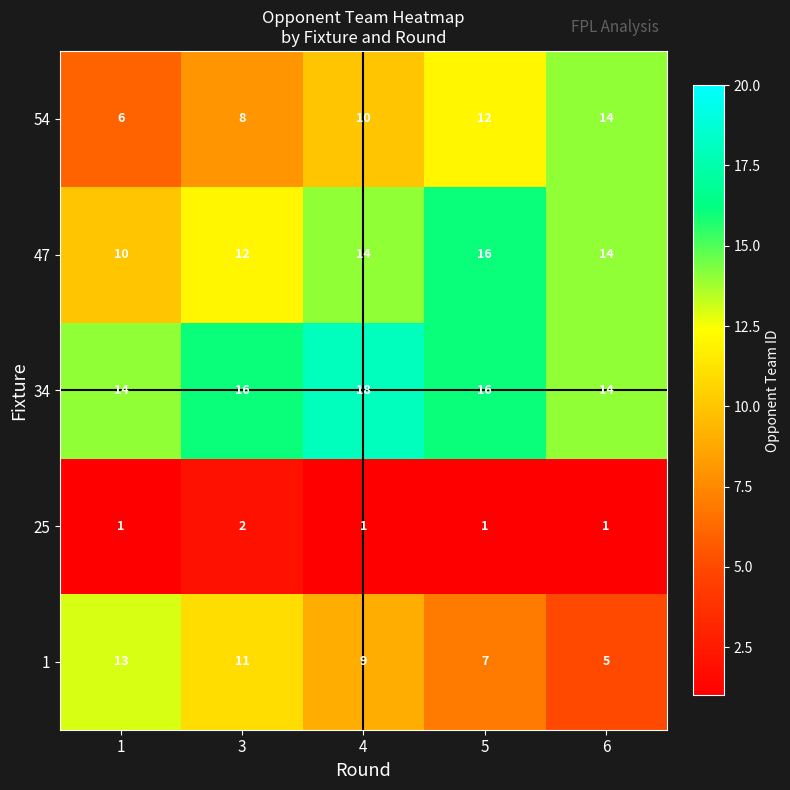

Rank the series by their maximum value, from lowest to highest.

25, 1, 54, 47, 34